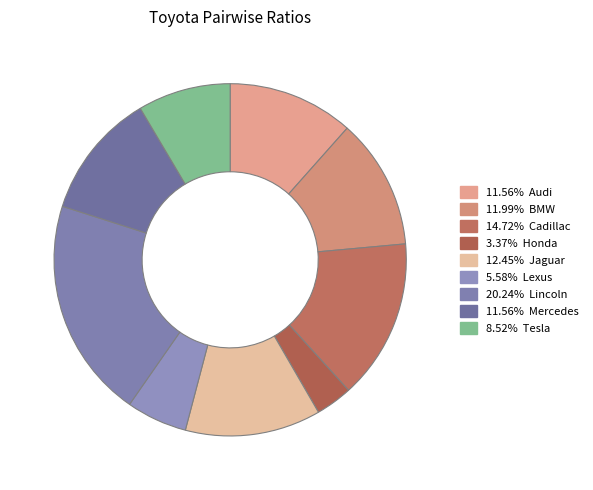

Which category has the biggest portion of the pie?

Lincoln